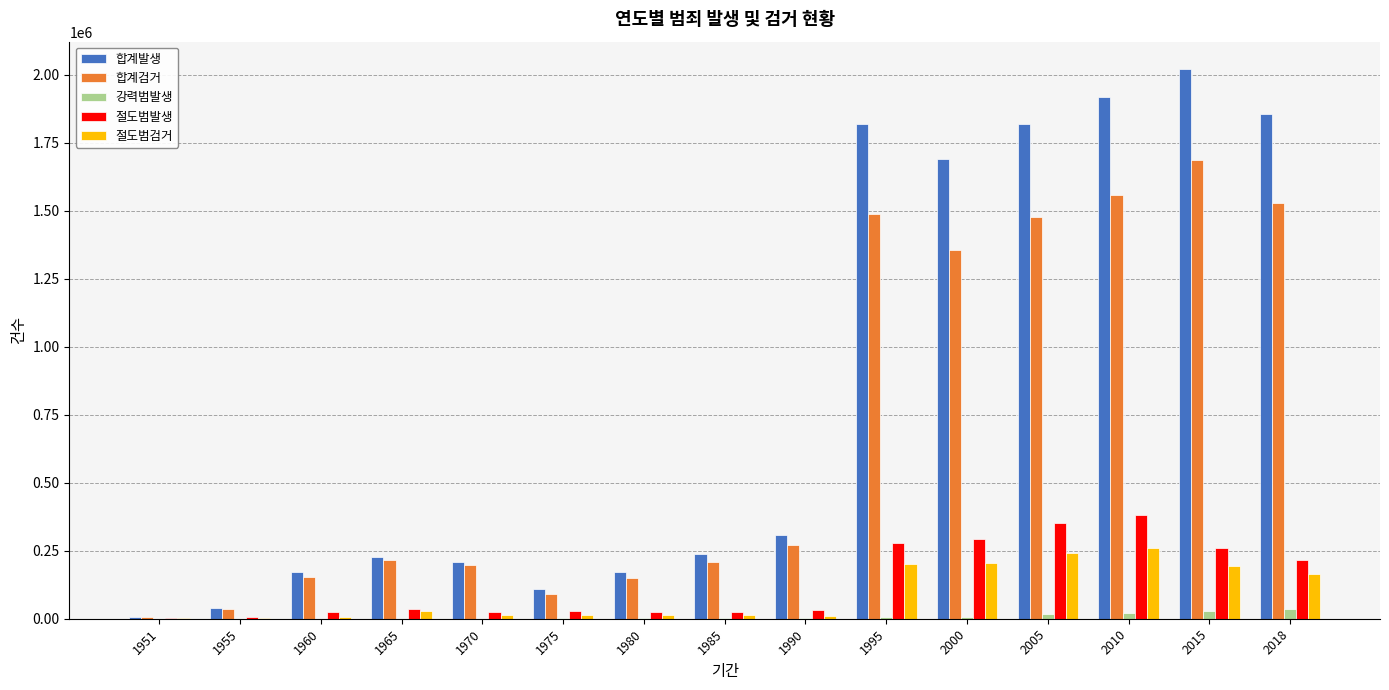

What is the greatest value displayed?

2020795